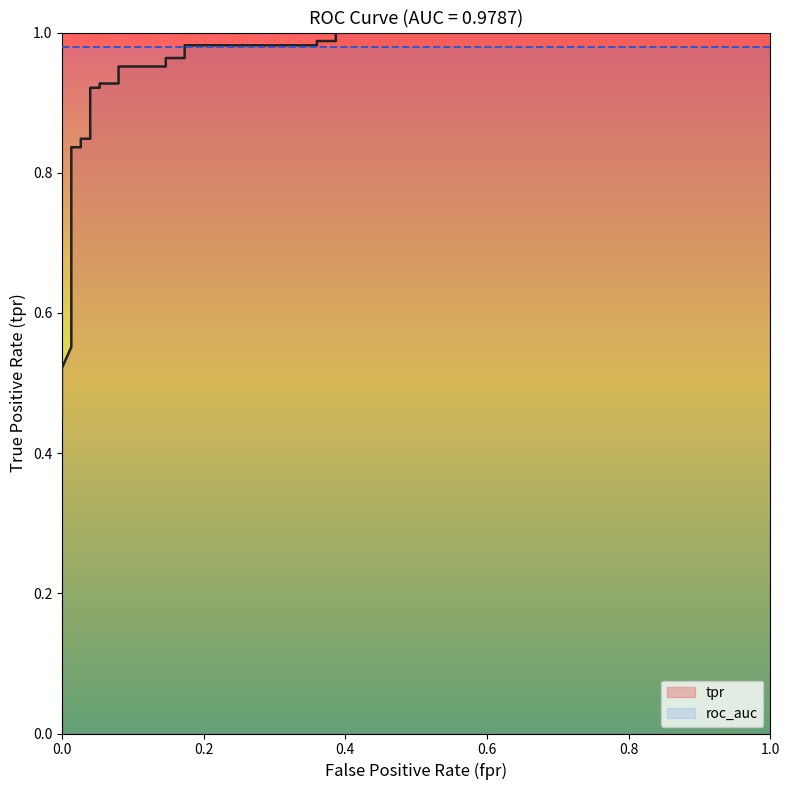

What is the value of the 3rd point from the left?

0.5